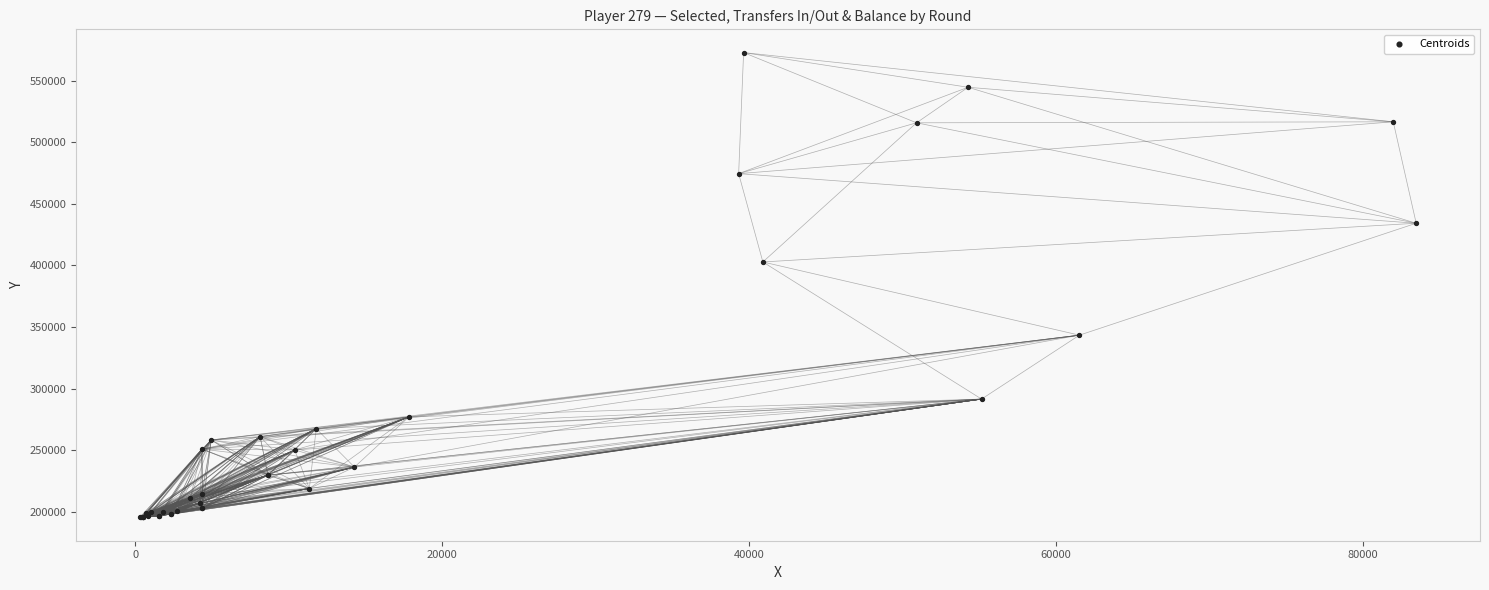

What Y value in the scatter plot is closest to 384028?

402753